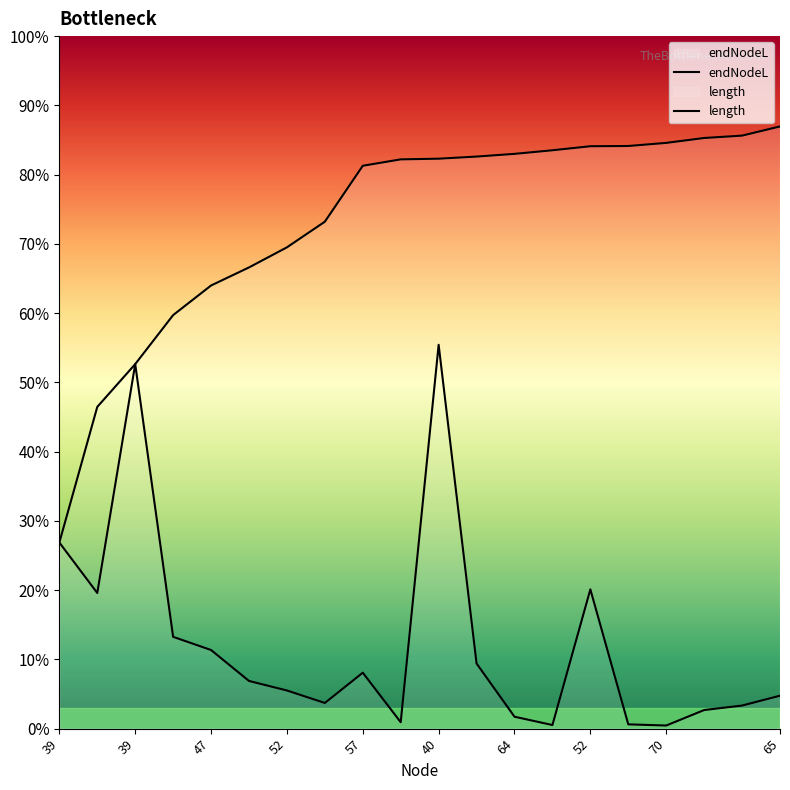

Reading left to right, what are all the values shown in this chart?

endNodeL: 292.7	506.0	573.4	650.4	697.0	725.4	757.0	797.4	885.3	895.4	896.5	899.8	904.0	909.7	916.1	916.4	921.3	929.0	932.7	947.2
length: 292.7	213.3	573.4	144.4	123.6	75.0	60.0	40.4	87.9	10.1	603.8	102.4	18.7	5.7	219.1	6.7	4.9	29.2	36.3	51.8